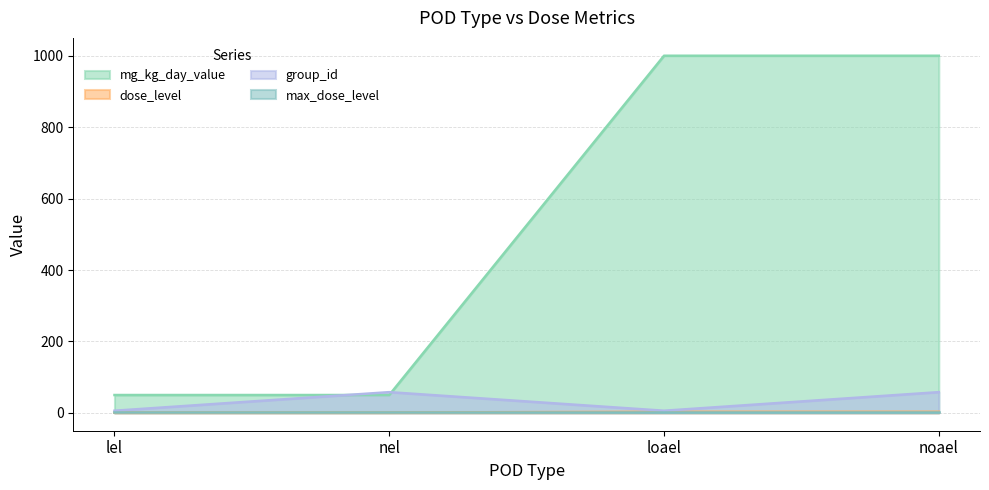

How many interior local valleys does the group_id series have?

1